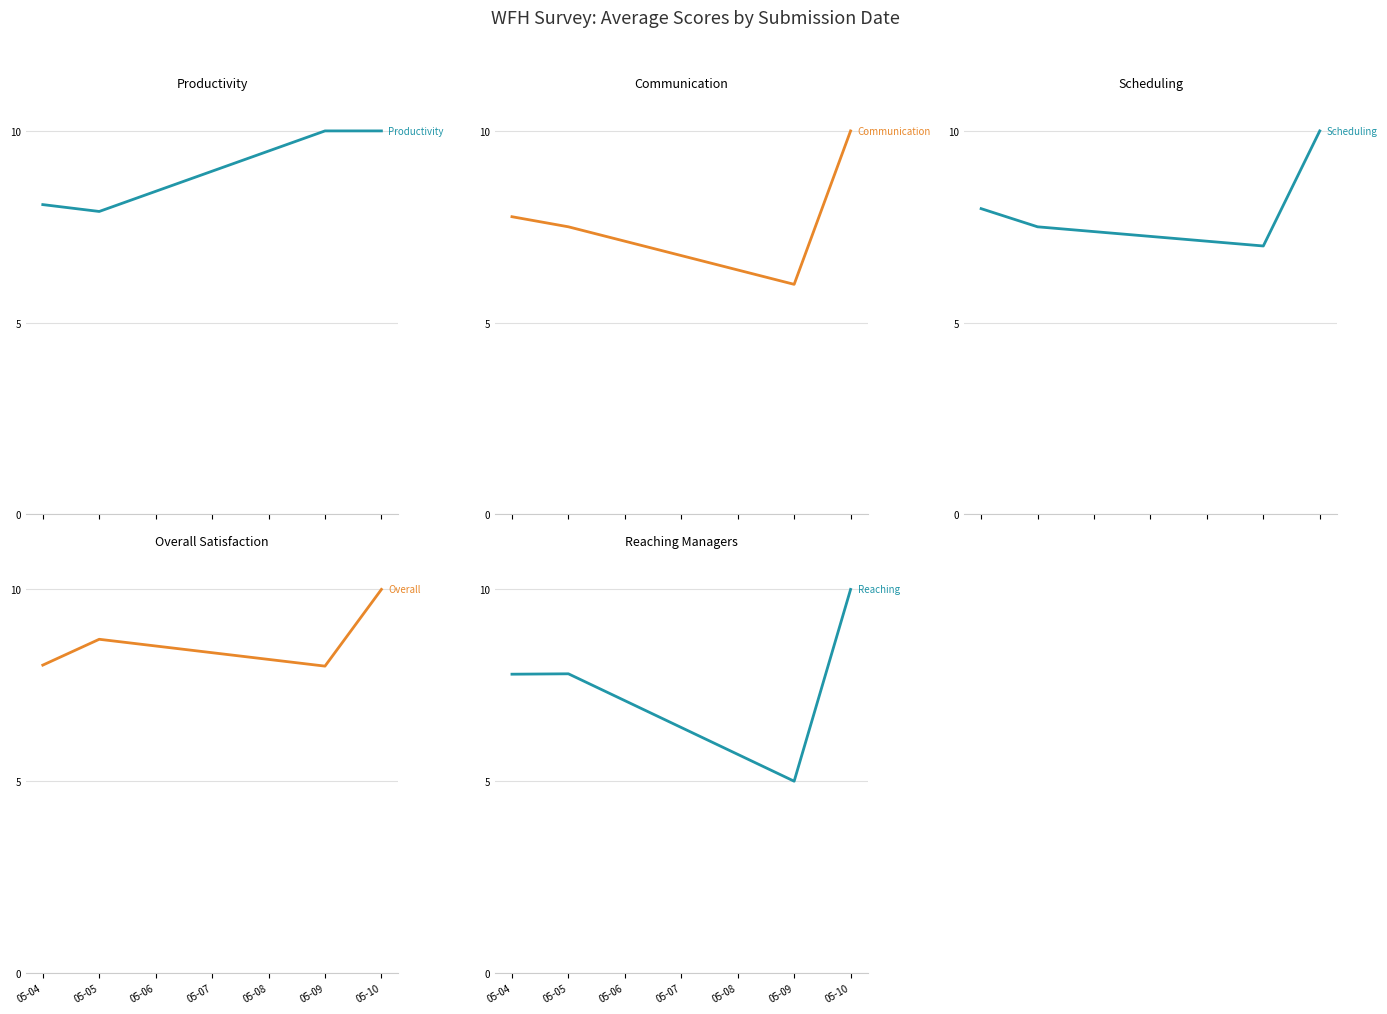

True or false: Reaching Managers and Scheduling cross at least once.

True